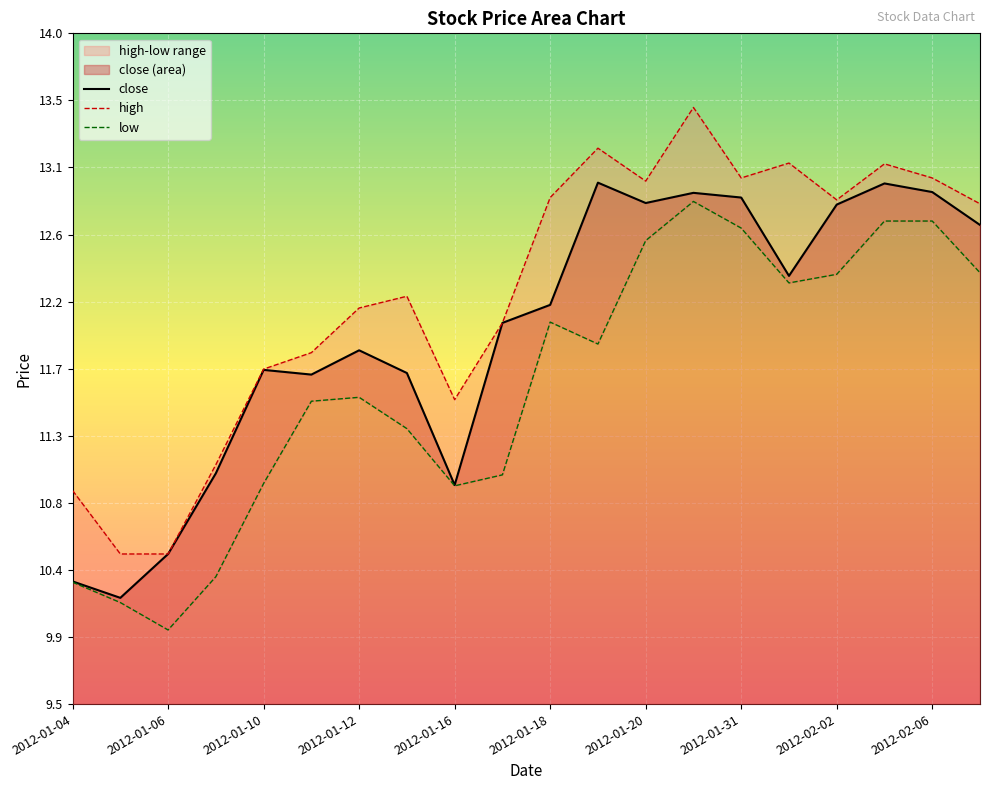

Which series has the widest spread of values?

high